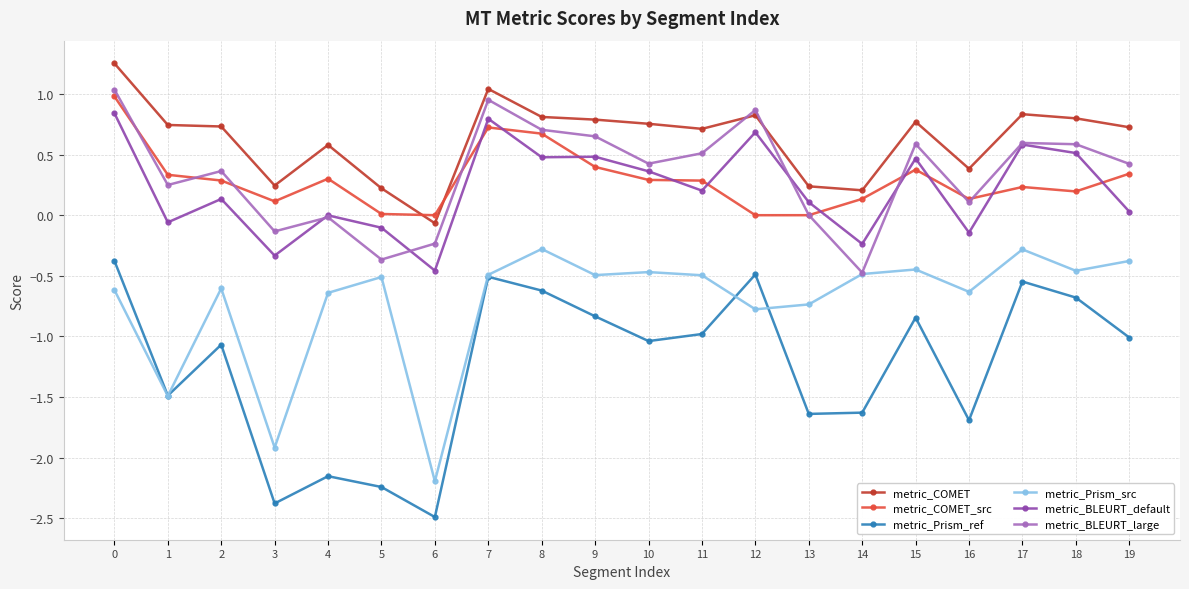

Where is the first local minimum for metric_BLEURT_default?

1